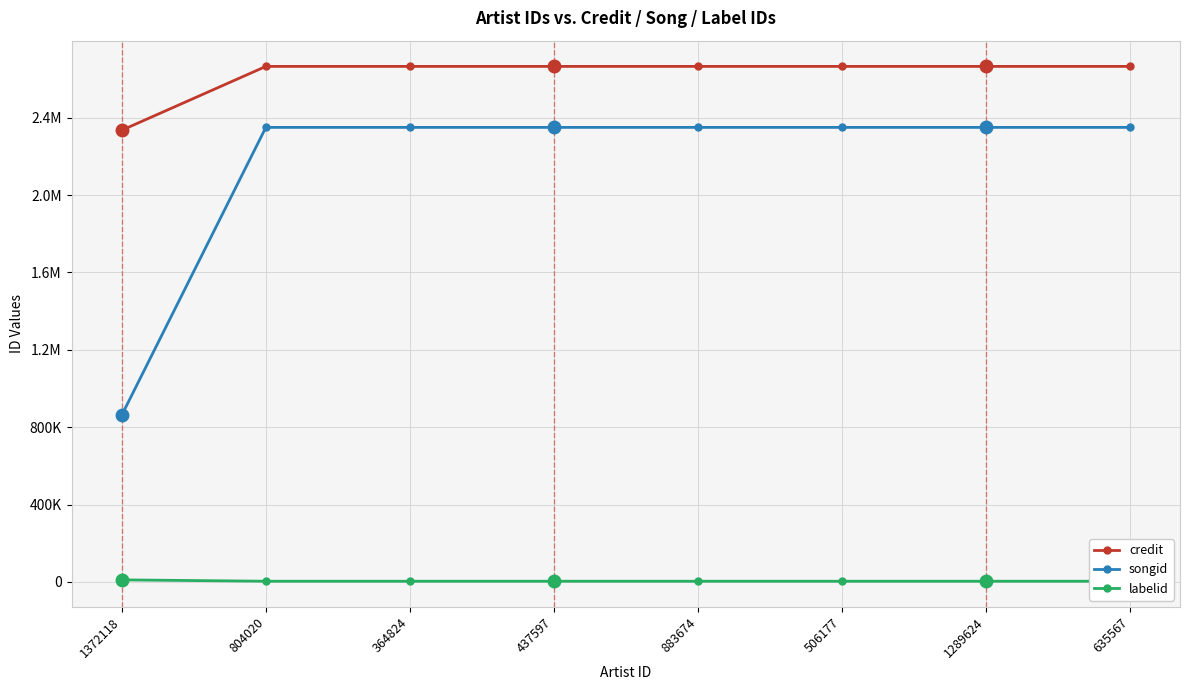

True or false: labelid and credit cross at least once.

False